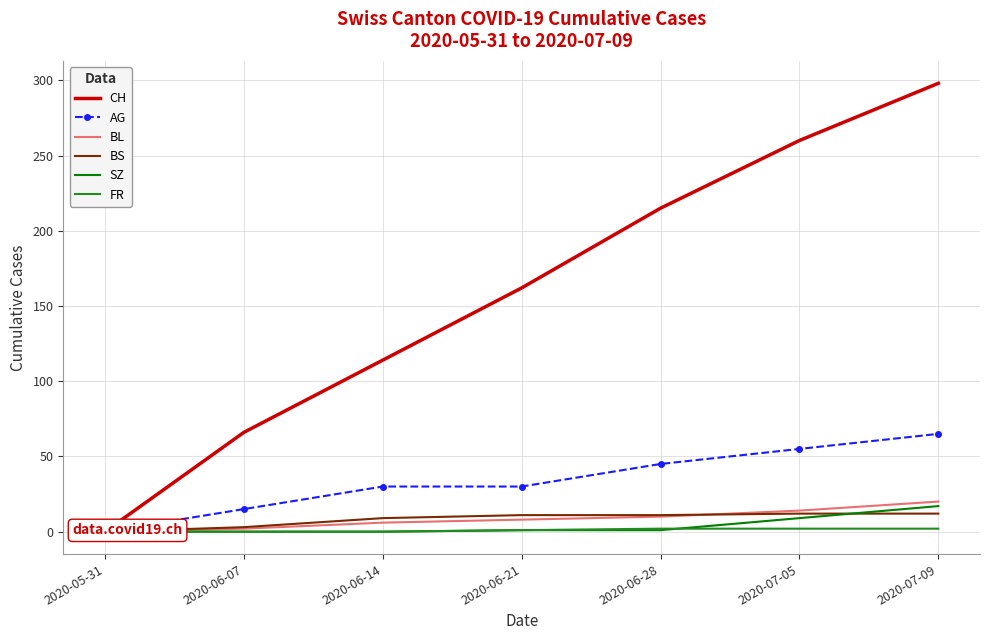

Does the chart have visible grid lines?

Yes